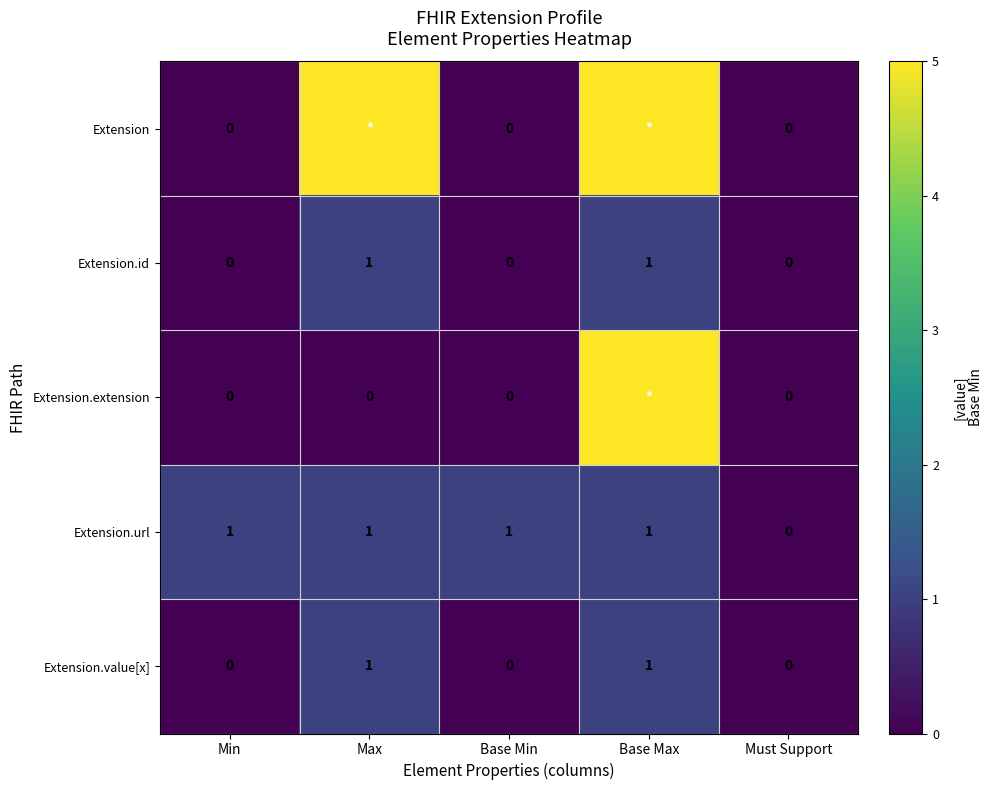

How many Extension.url values are between 1 and 2?

4